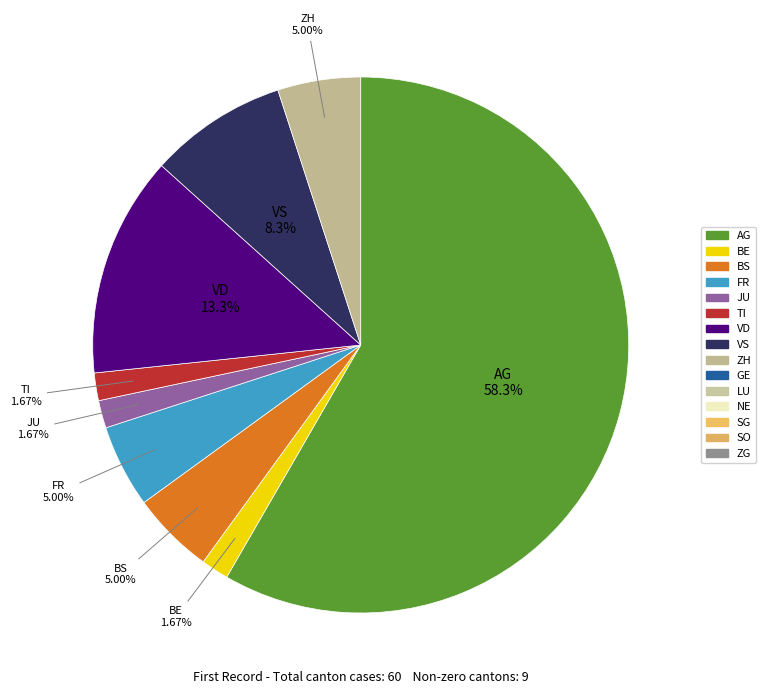

Is there a majority slice in this chart?

Yes